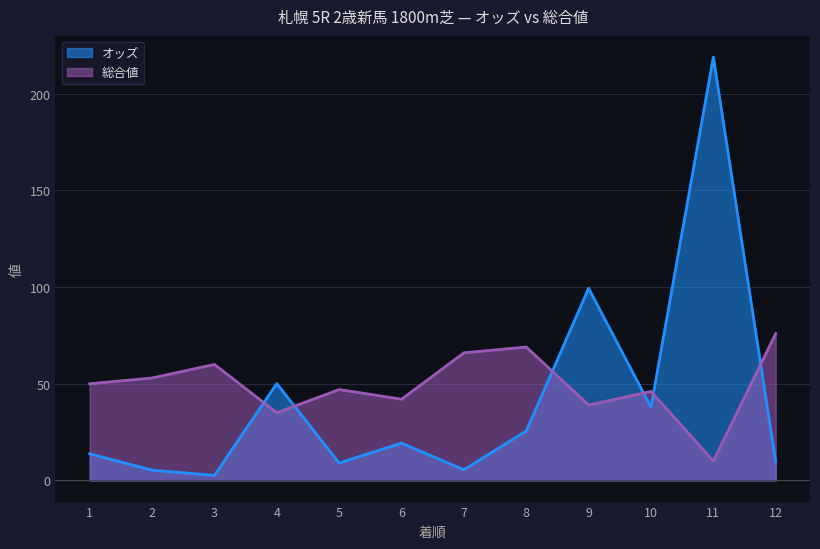

At which category is the sum across all series the highest?

11